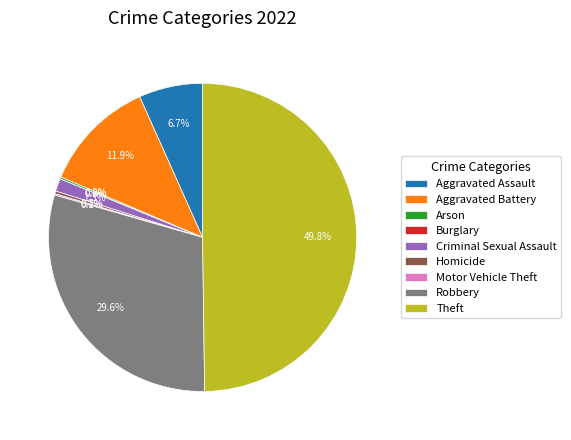

Which slice is the largest?

Theft